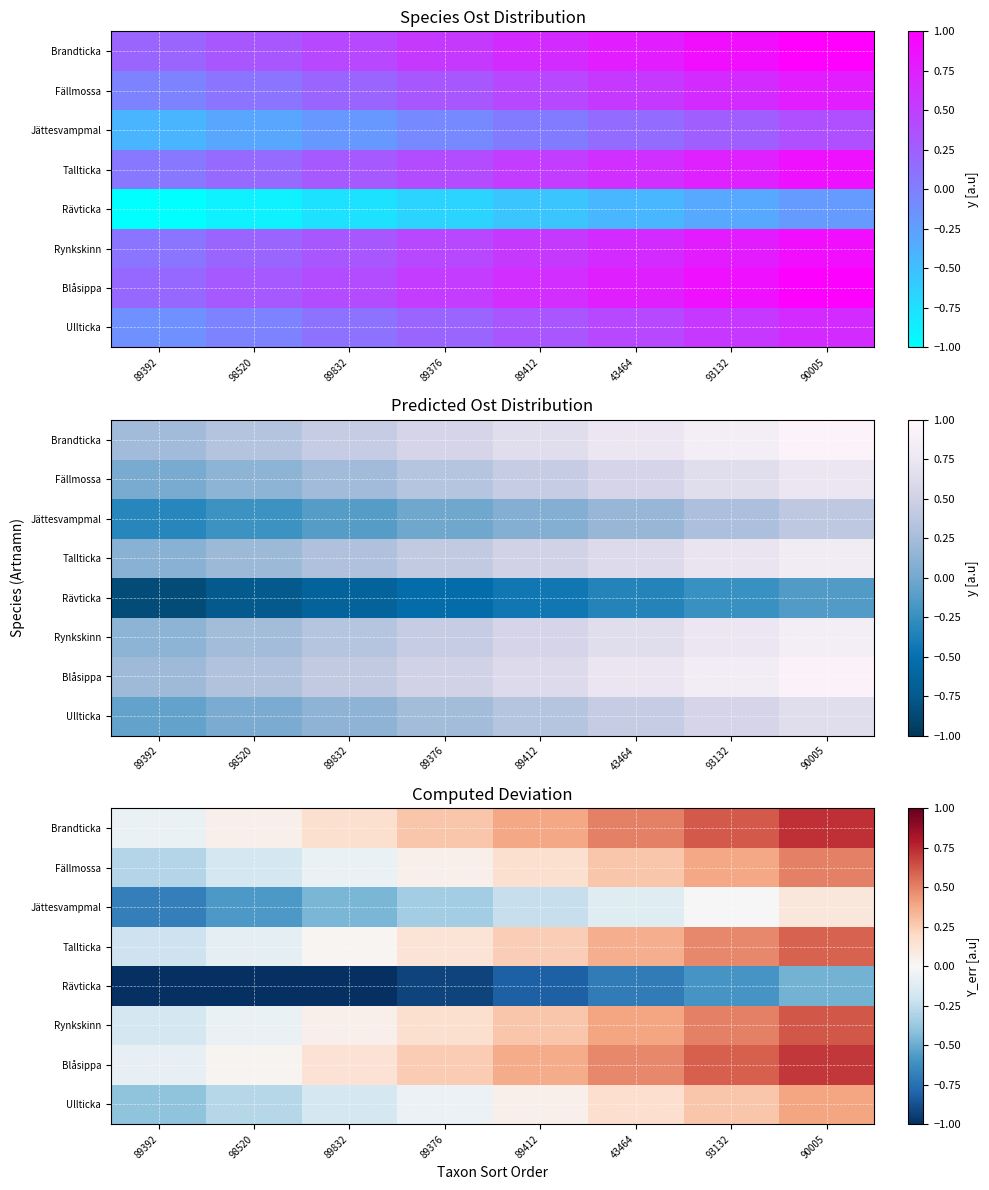

Rank the categories by Tallticka value from highest to lowest.

90005, 93132, 43464, 89412, 89376, 89832, 98520, 89392